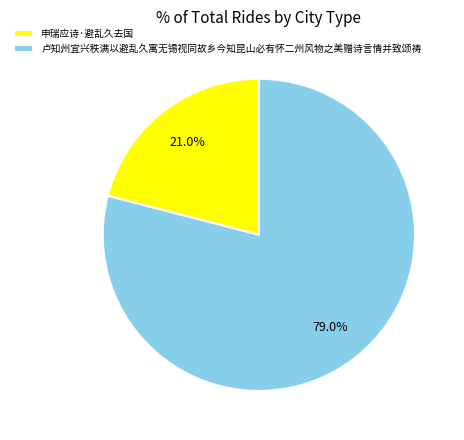

Which category has the biggest portion of the pie?

卢知州宜兴秩满以避乱久寓无锡视同故乡今知昆山必有怀二州风物之美赠诗言情并致颂祷